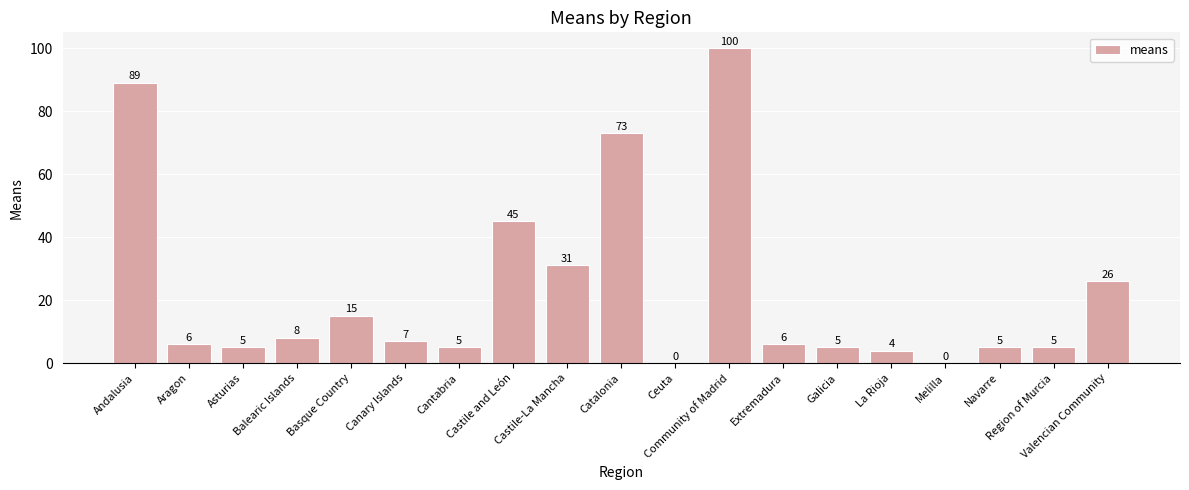

True or false: the data shows 0 at Ceuta.

True